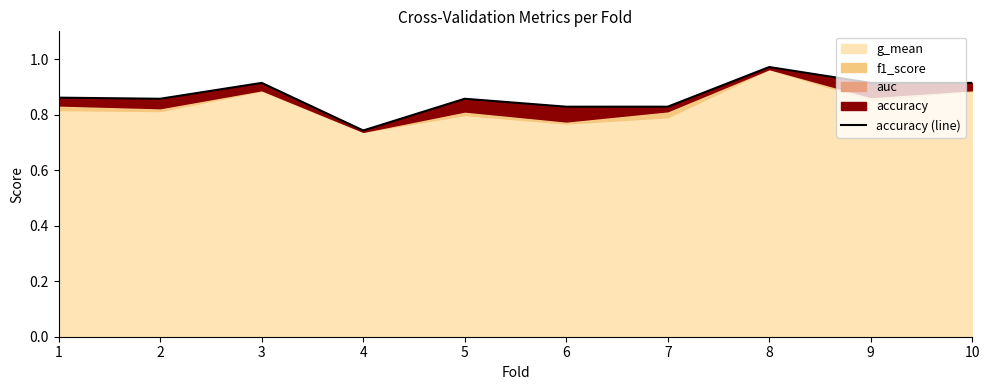

What is the difference between the maximum and minimum values?

0.2